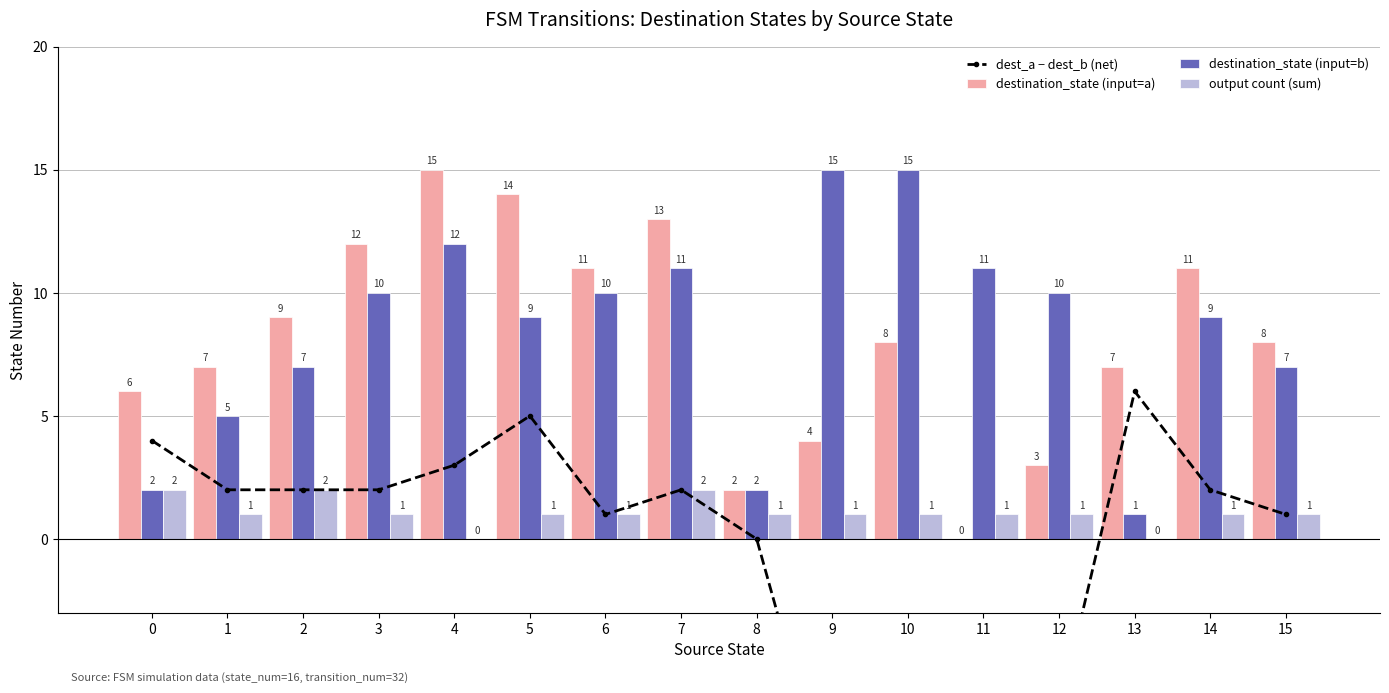

Reading left to right, what are all the values shown in this chart?

dest_a − dest_b (net): 0=4	1=2	2=2	3=2	4=3	5=5	6=1	7=2	8=0	9=-11	10=-7	11=-11	12=-7	13=6	14=2	15=1
destination_state (input=a): 0=6	1=7	2=9	3=12	4=15	5=14	6=11	7=13	8=2	9=4	10=8	11=0	12=3	13=7	14=11	15=8
destination_state (input=b): 0=2	1=5	2=7	3=10	4=12	5=9	6=10	7=11	8=2	9=15	10=15	11=11	12=10	13=1	14=9	15=7
output count (sum): 0=2	1=1	2=2	3=1	4=0	5=1	6=1	7=2	8=1	9=1	10=1	11=1	12=1	13=0	14=1	15=1